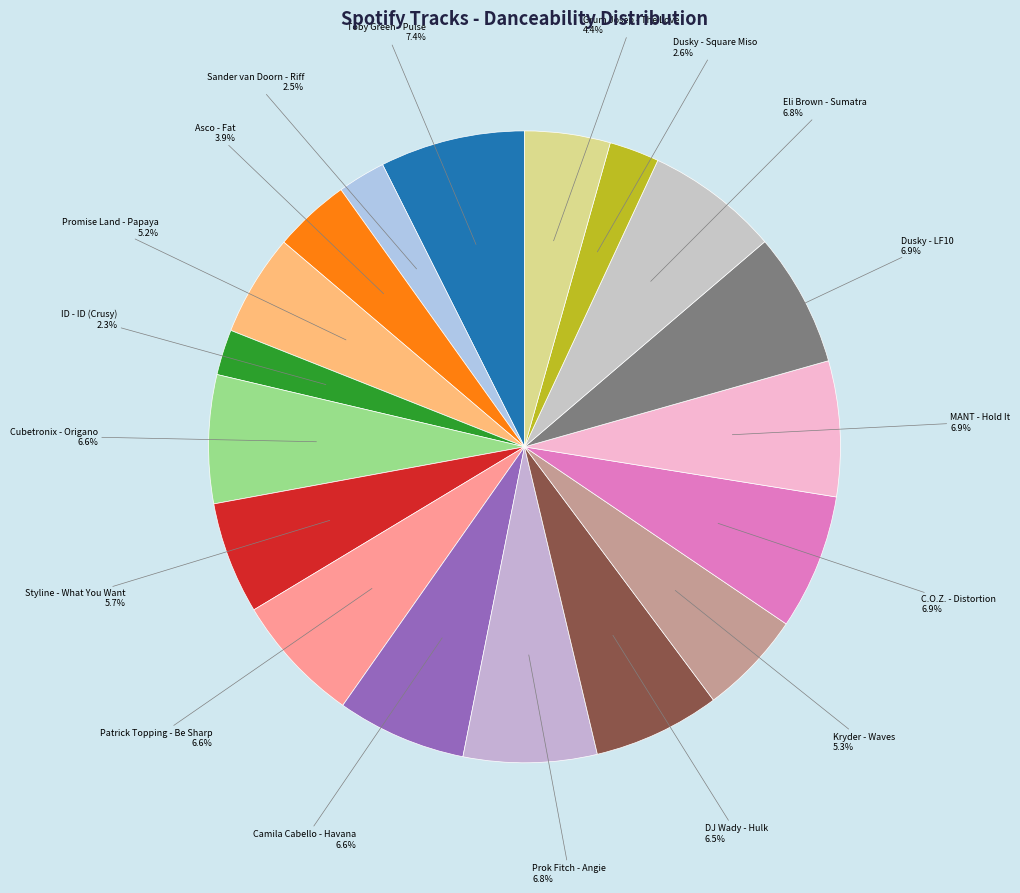

Does Promise Land - Papaya account for over 50% of the chart?

No